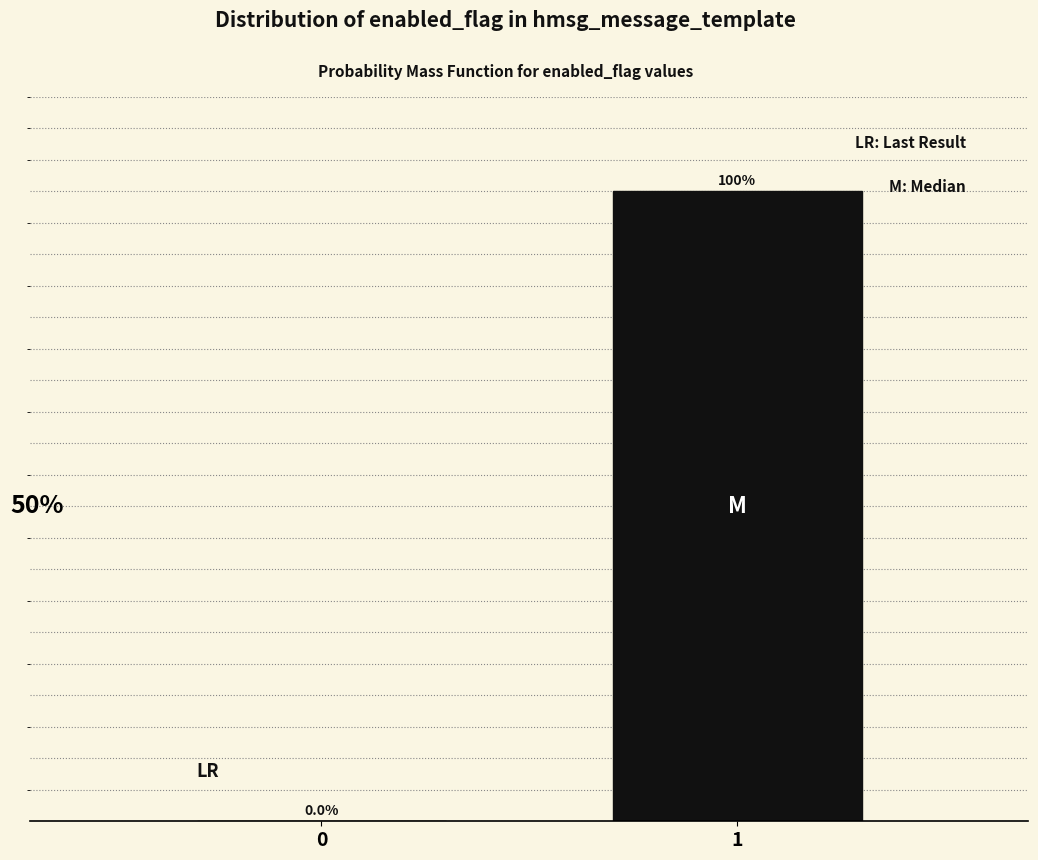

Are the bars horizontal?

No